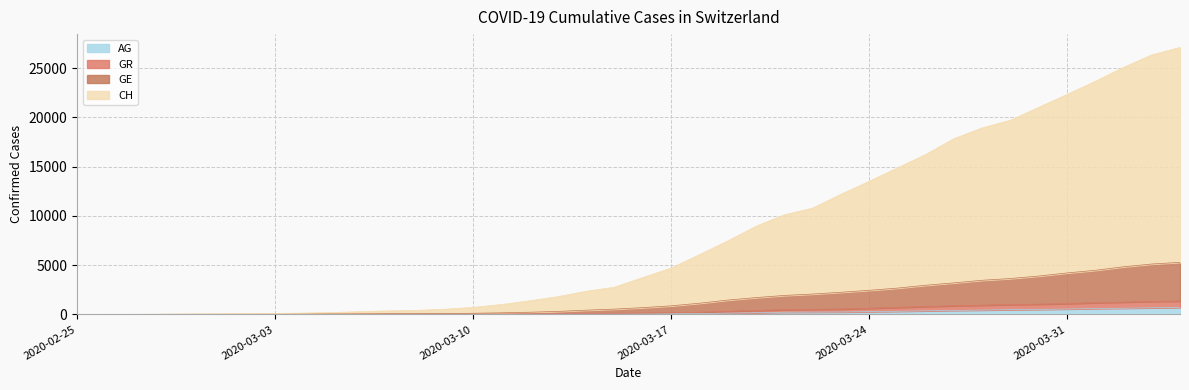

Is the value of GE at 2020-03-09 greater than the value of GR at 2020-03-16?

No